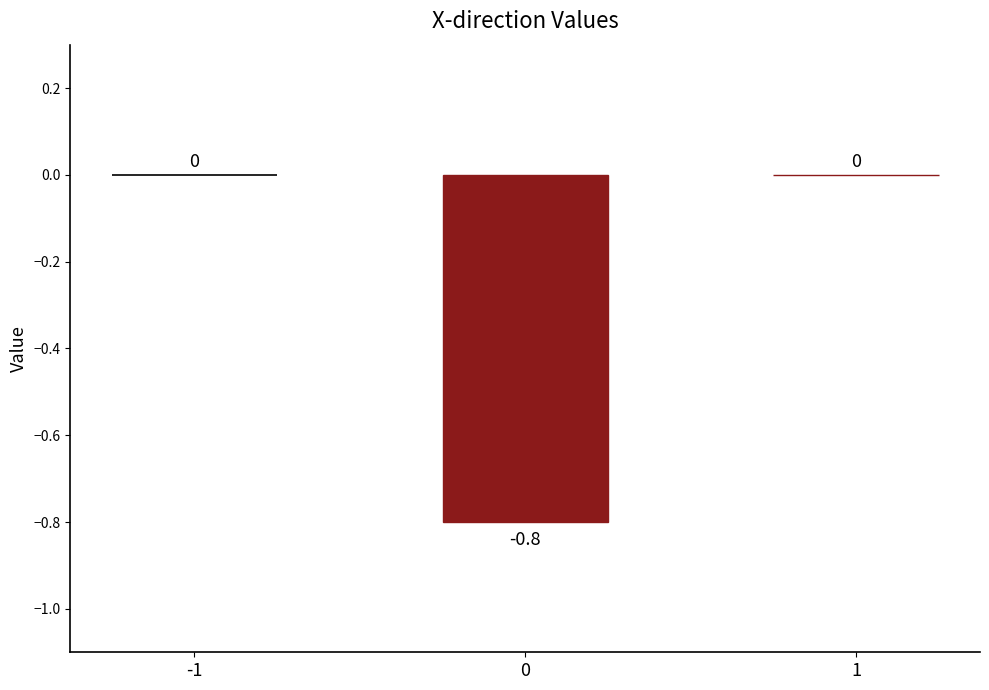

How many distinct data groups are displayed?

3